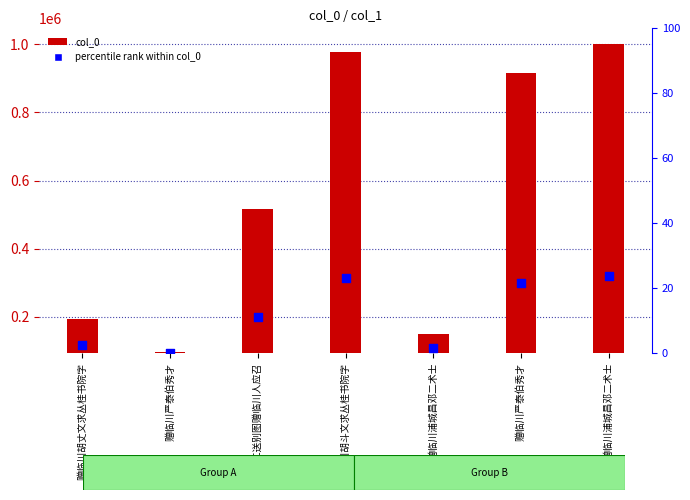

At which category is the sum across all series the highest?

赠临川浦城昌邓二术士